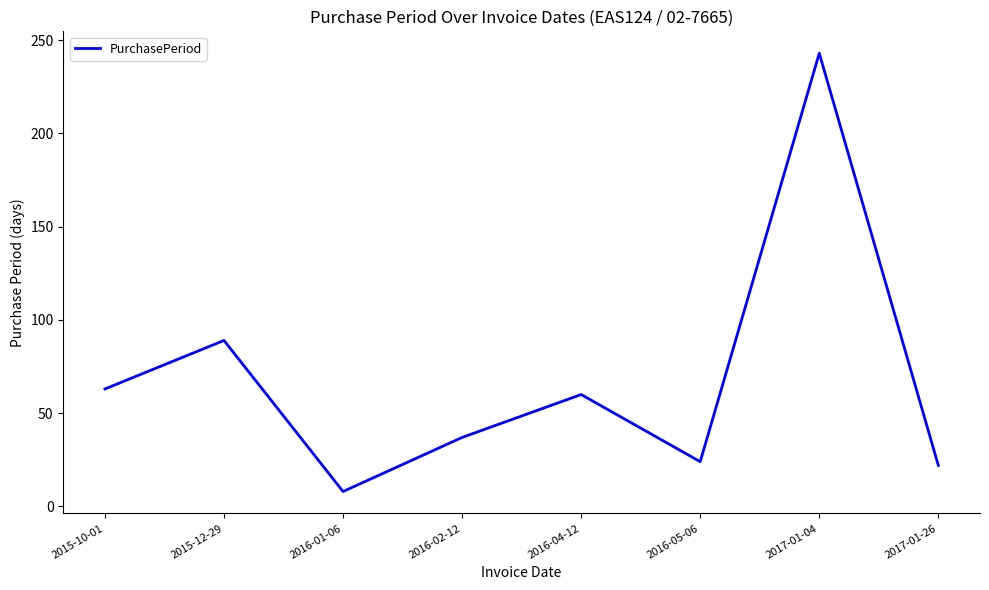

What is the sum of all values?

546